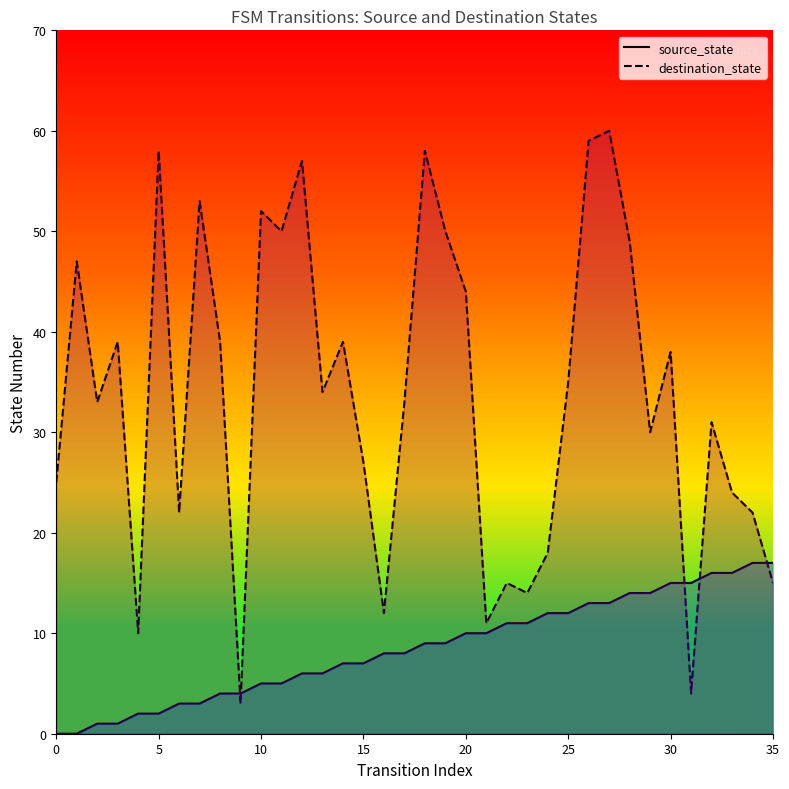

What is the greatest value displayed?

60